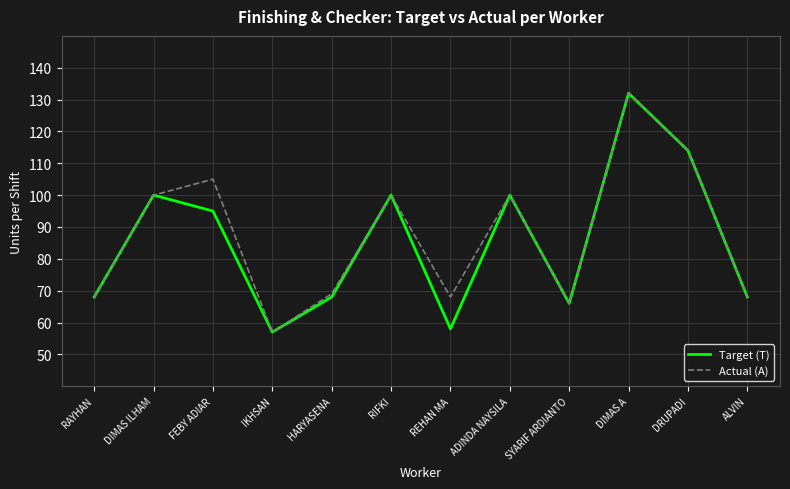

Is the value of Actual (A) at REHAN MA greater than the value of Target (T) at IKHSAN?

Yes